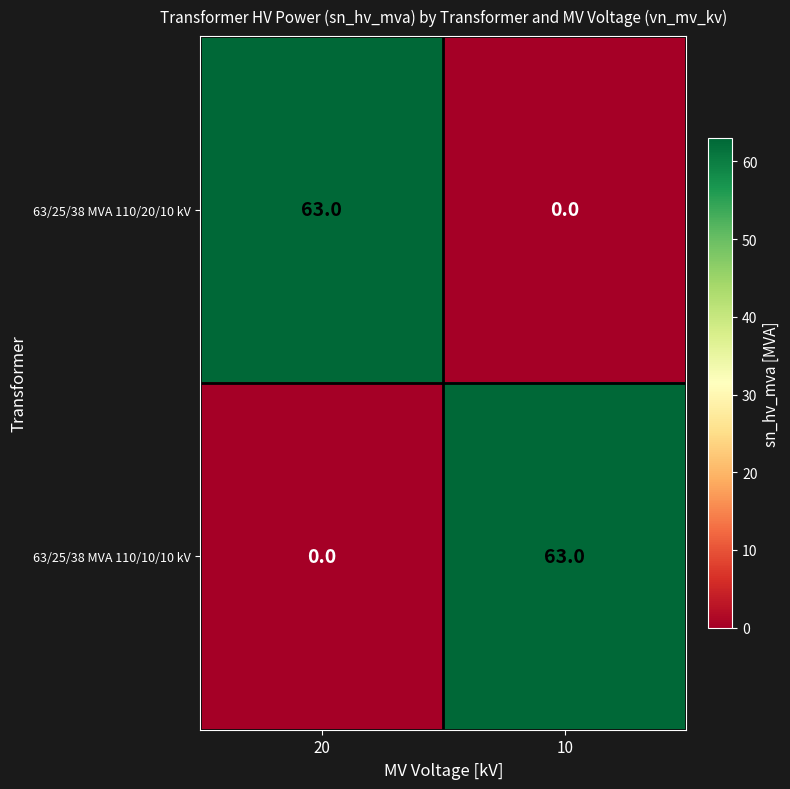

What is the total value across all series at 10?

63